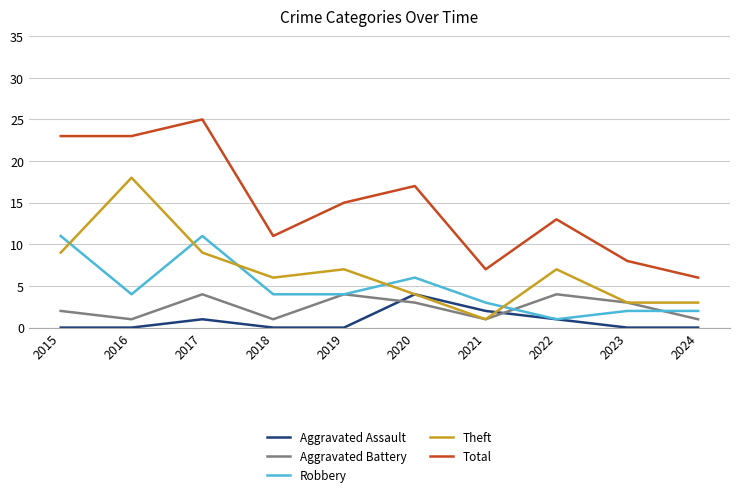

True or false: Total and Aggravated Assault cross at least once.

False